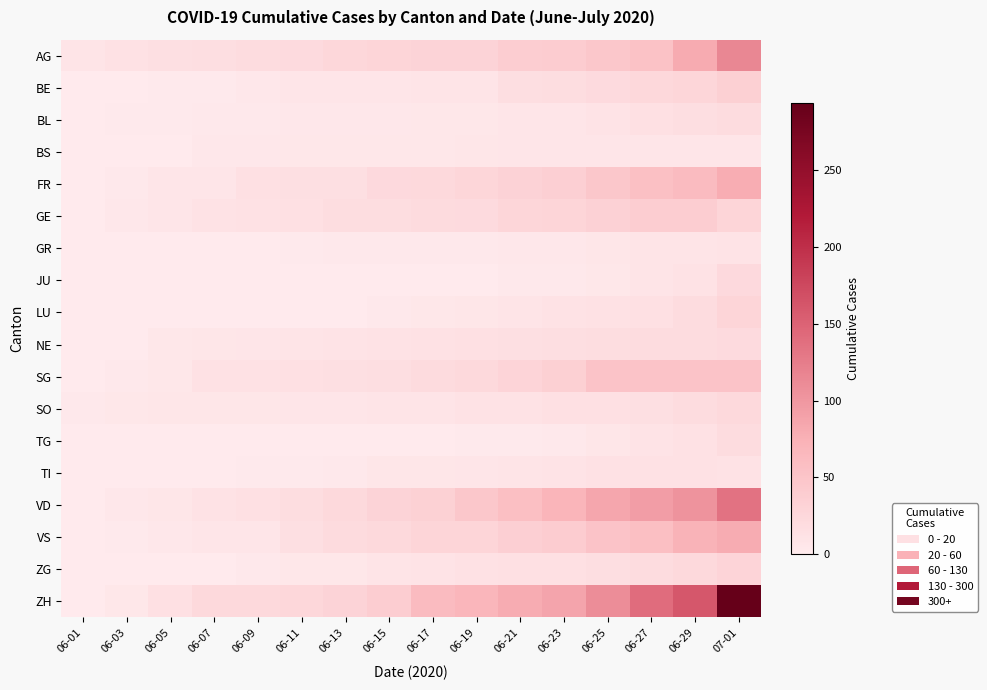

Rank the series by their maximum value, from highest to lowest.

ZH, VD, AG, VS, FR, SG, GE, BE, ZG, LU, SO, JU, NE, BL, TG, TI, GR, BS